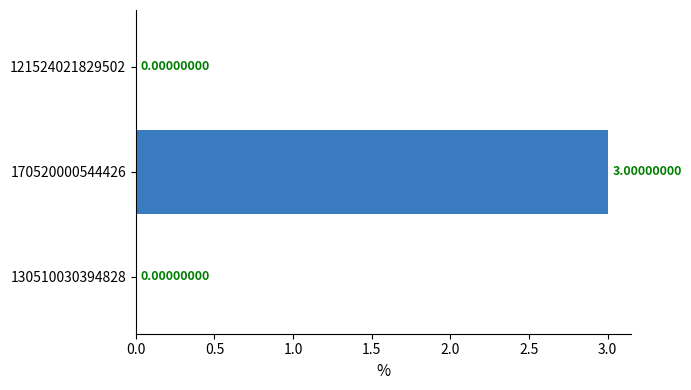

What is the sum of the values at 170520000544426 and 130510030394828?

3